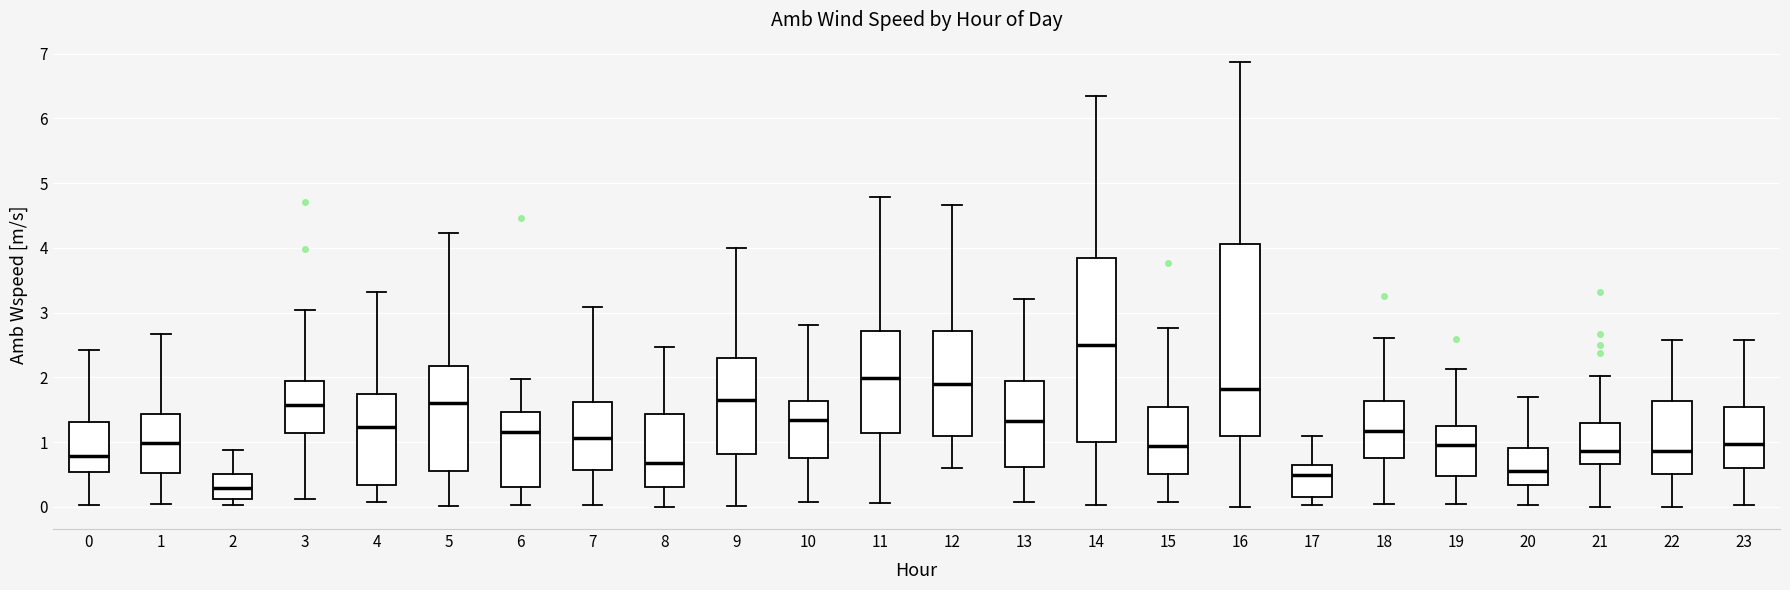

Reading left to right, transcribe this box plot: for each box, give where its median line is, the range the box spans, and where its two whiskers end, as read against the y-axis. The values are not printed on the chart, so give them approximately, as read against the axis.

0: median 0.8, box 0.5 to 1.3, whiskers 0.0 to 2.4
1: median 1.0, box 0.5 to 1.4, whiskers 0.0 to 2.7
2: median 0.3, box 0.1 to 0.5, whiskers 0.0 to 0.9
3: median 1.6, box 1.1 to 2.0, whiskers 0.1 to 3.0
4: median 1.2, box 0.3 to 1.8, whiskers 0.1 to 3.3
5: median 1.6, box 0.6 to 2.2, whiskers 0.0 to 4.2
6: median 1.2, box 0.3 to 1.5, whiskers 0.0 to 2.0
7: median 1.1, box 0.6 to 1.6, whiskers 0.0 to 3.1
8: median 0.7, box 0.3 to 1.4, whiskers 0.0 to 2.5
9: median 1.7, box 0.8 to 2.3, whiskers 0.0 to 4.0
10: median 1.3, box 0.8 to 1.6, whiskers 0.1 to 2.8
11: median 2.0, box 1.1 to 2.7, whiskers 0.1 to 4.8
12: median 1.9, box 1.1 to 2.7, whiskers 0.6 to 4.7
13: median 1.3, box 0.6 to 1.9, whiskers 0.1 to 3.2
14: median 2.5, box 1.0 to 3.8, whiskers 0.0 to 6.3
15: median 0.9, box 0.5 to 1.5, whiskers 0.1 to 2.8
16: median 1.8, box 1.1 to 4.1, whiskers 0.0 to 6.9
17: median 0.5, box 0.1 to 0.6, whiskers 0.0 to 1.1
18: median 1.2, box 0.8 to 1.6, whiskers 0.0 to 2.6
19: median 1.0, box 0.5 to 1.2, whiskers 0.0 to 2.1
20: median 0.6, box 0.3 to 0.9, whiskers 0.0 to 1.7
21: median 0.9, box 0.7 to 1.3, whiskers 0.0 to 2.0
22: median 0.9, box 0.5 to 1.6, whiskers 0.0 to 2.6
23: median 1.0, box 0.6 to 1.5, whiskers 0.0 to 2.6